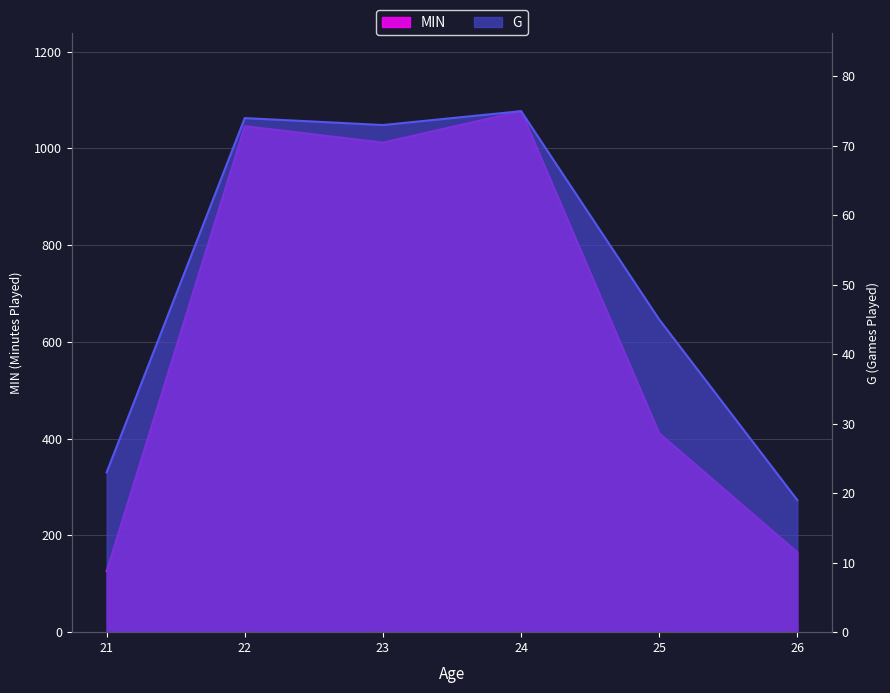

Reading left to right, transcribe all the data shown in this chart.

MIN: 21=126	22=1046	23=1012	24=1077	25=411	26=165
G: 21=23	22=74	23=73	24=75	25=45	26=19